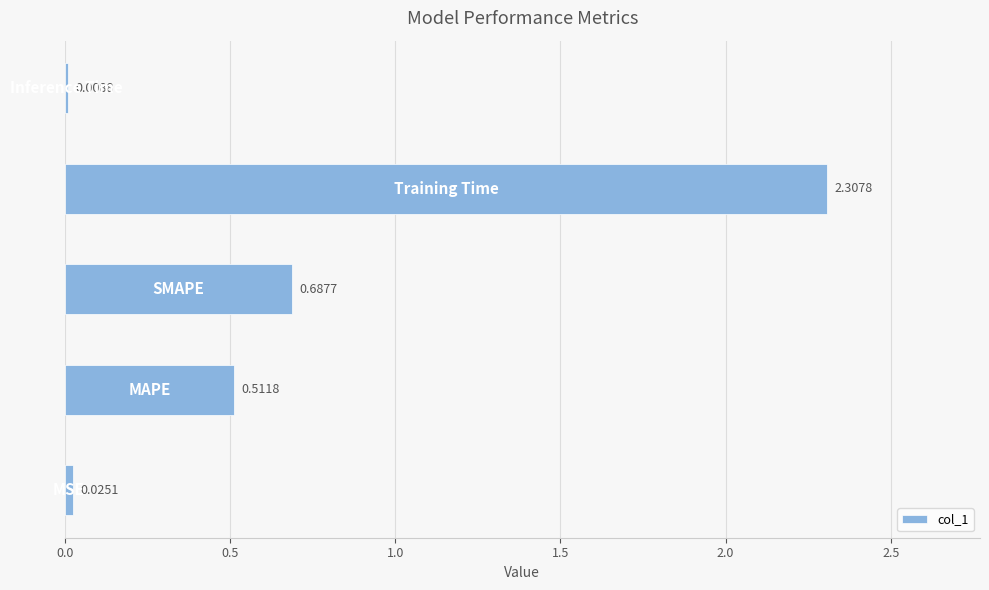

What is the sum of all values?

3.5